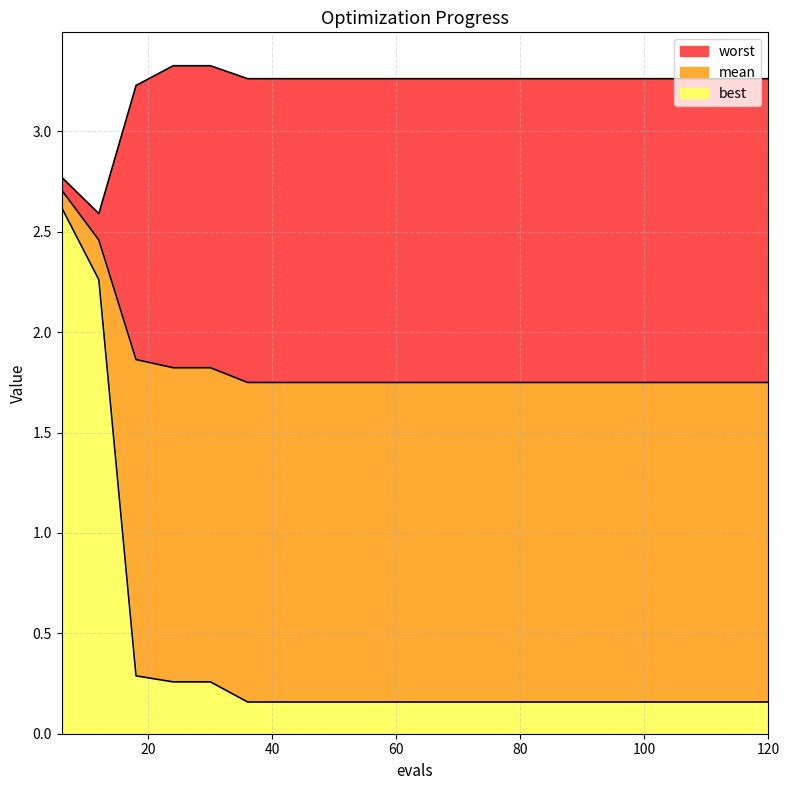

The value of worst at 90 is 0.9. True or false?

False